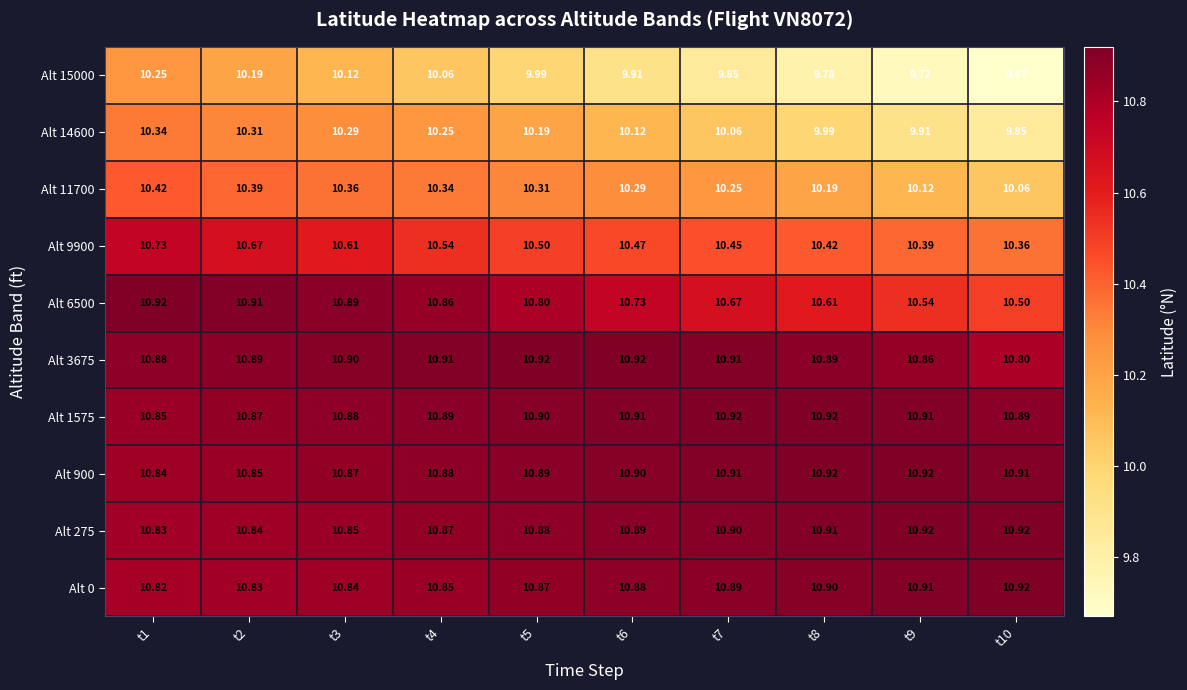

Is the value of Alt 15000 at t1 greater than the value of Alt 275 at t6?

No